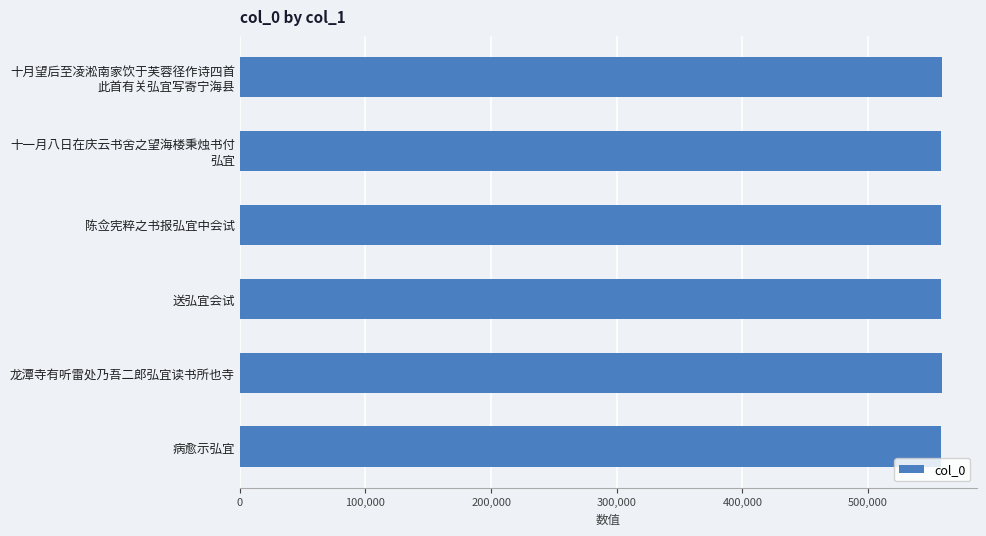

The value at 病愈示弘宜 is 558068. True or false?

True